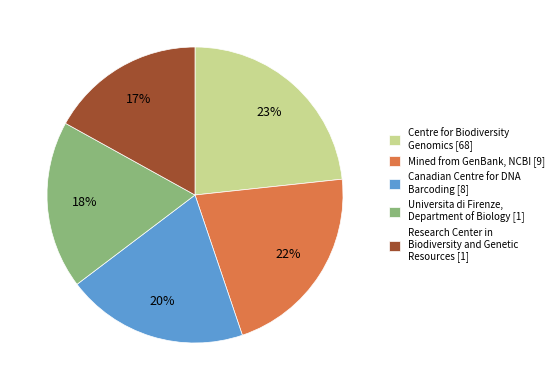

True or false: Mined from GenBank, NCBI [9] accounts for 22% of the total.

True